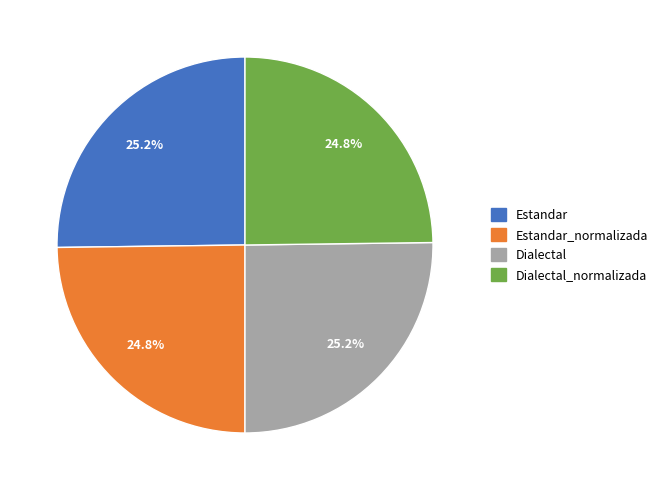

Is there a majority slice in this chart?

No